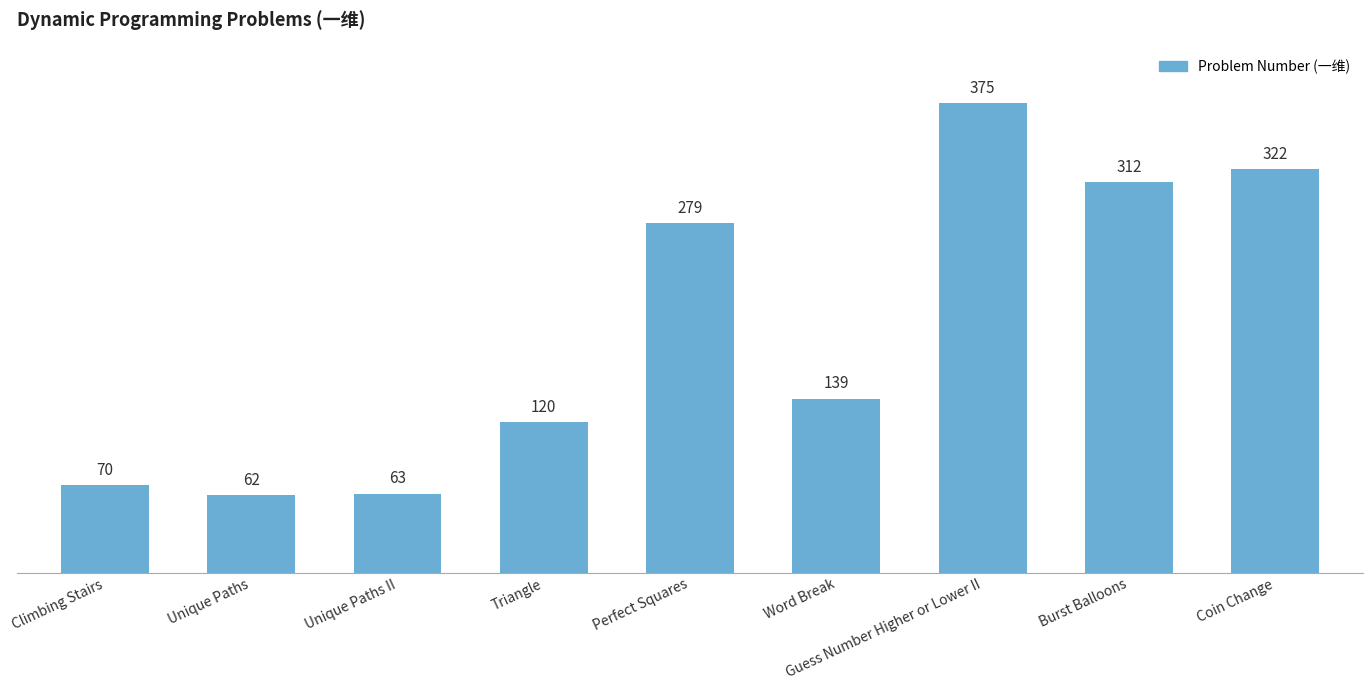

Reading right to left, what are all the values shown in this chart?

Coin Change=322	Burst Balloons=312	Guess Number Higher or Lower II=375	Word Break=139	Perfect Squares=279	Triangle=120	Unique Paths II=63	Unique Paths=62	Climbing Stairs=70